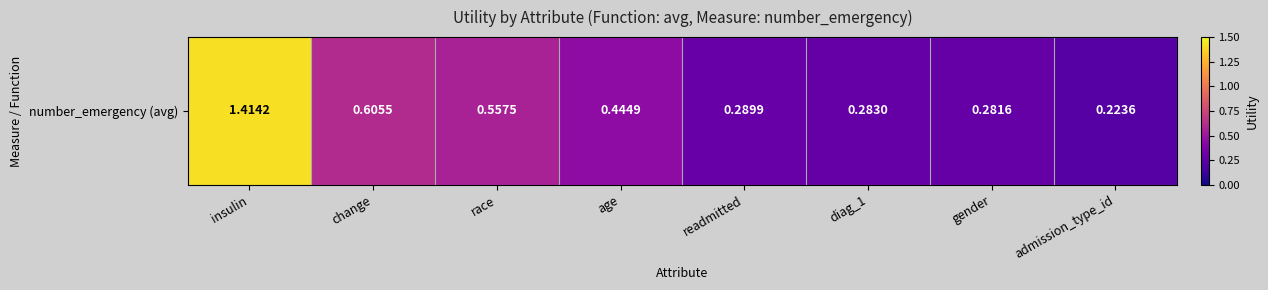

How many data points does each series have?

8